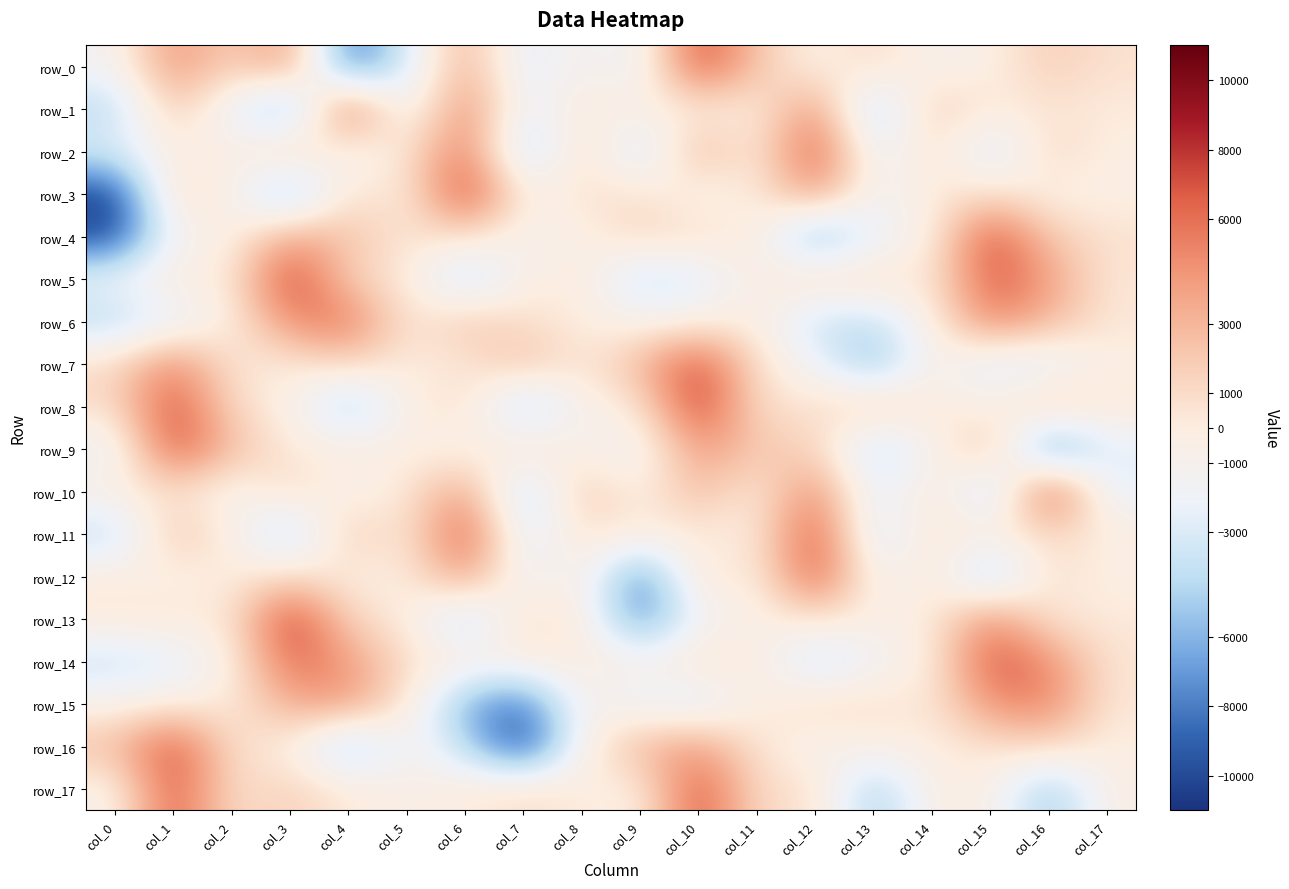

What is the average value of the row_5 series?

550.8